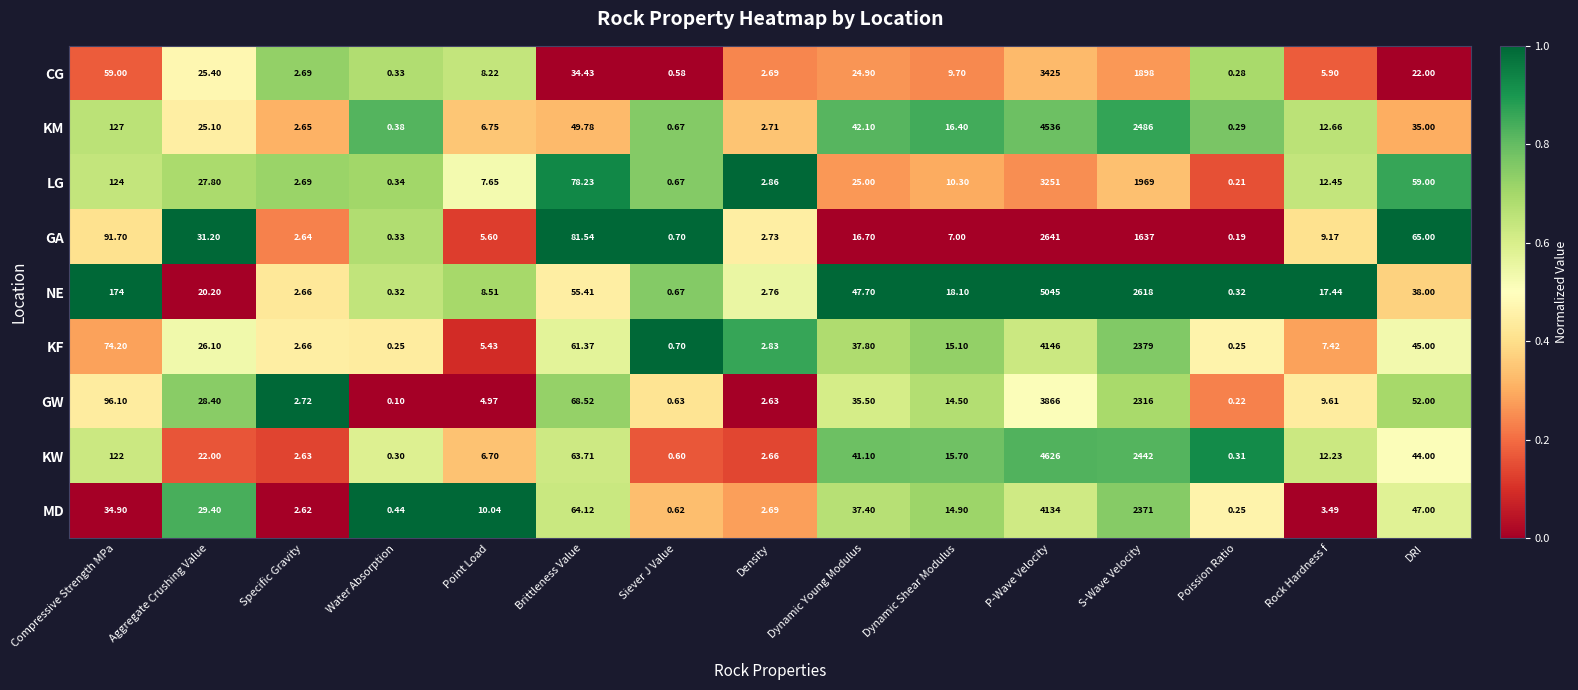

Where does the GW series first go above 14?

Compressive Strength MPa